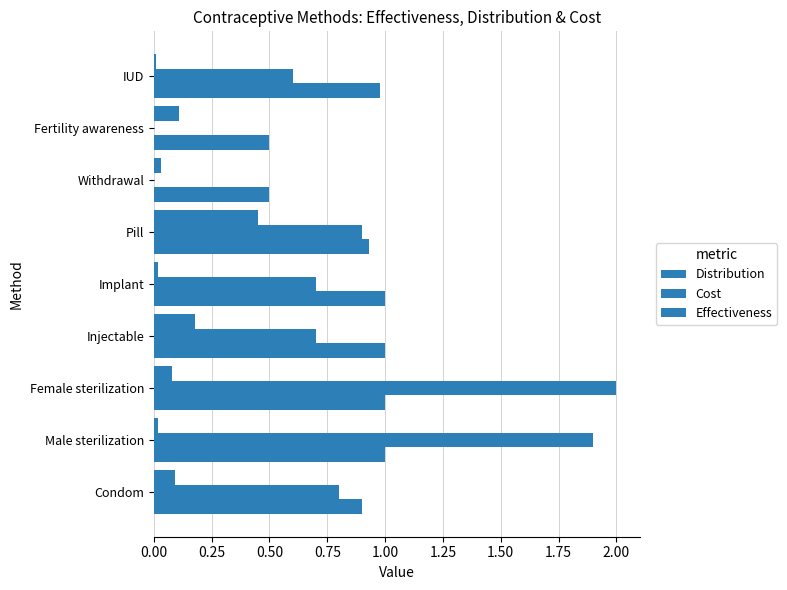

At how many categories does at least one series exceed 1?

2